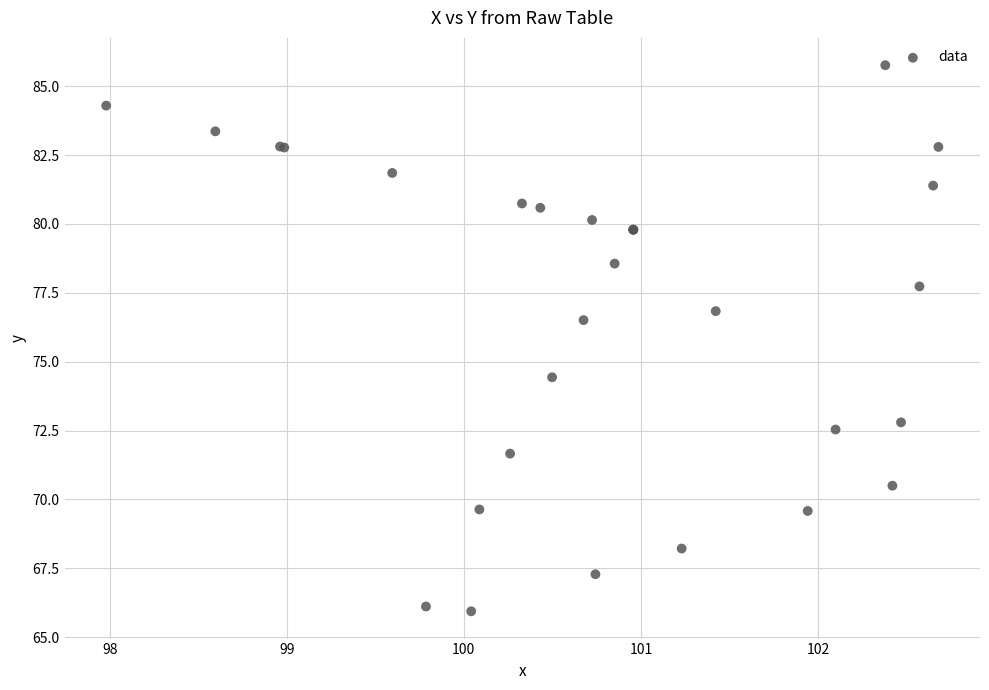

What Y value in the scatter plot is closest to 75?

74.4